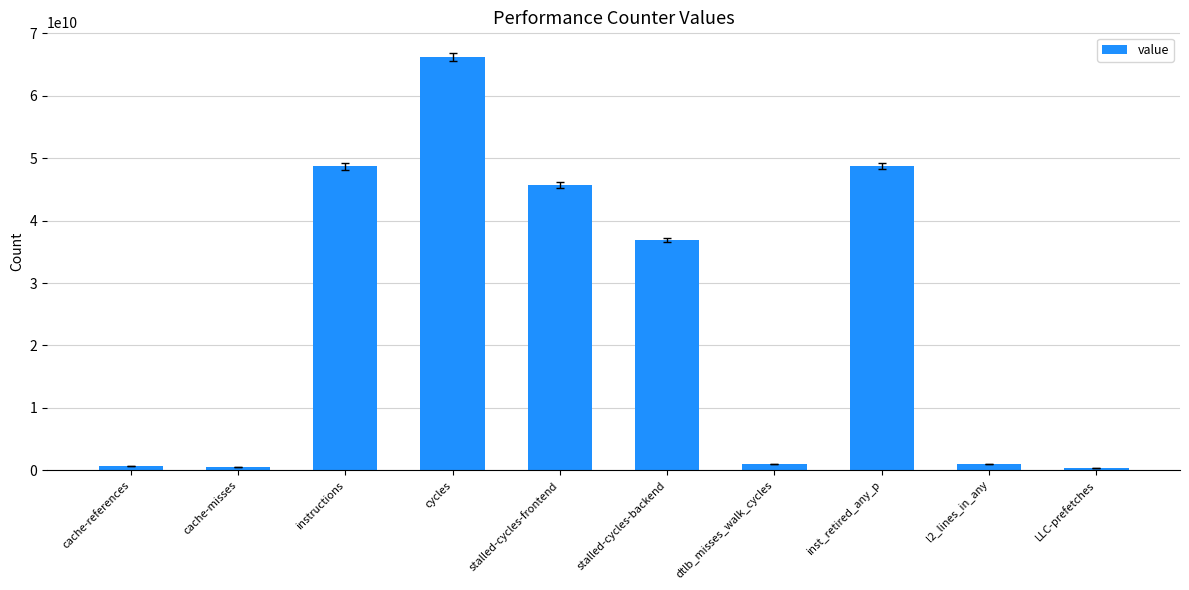

Where is the data nearest to the value 33249786337?

stalled-cycles-backend